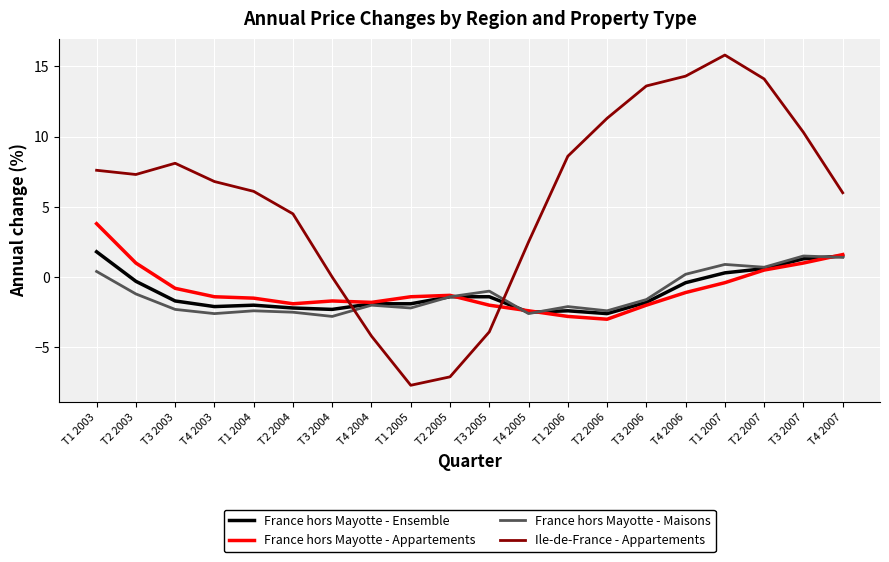

True or false: France hors Mayotte - Ensemble and France hors Mayotte - Maisons intersect in this chart.

True